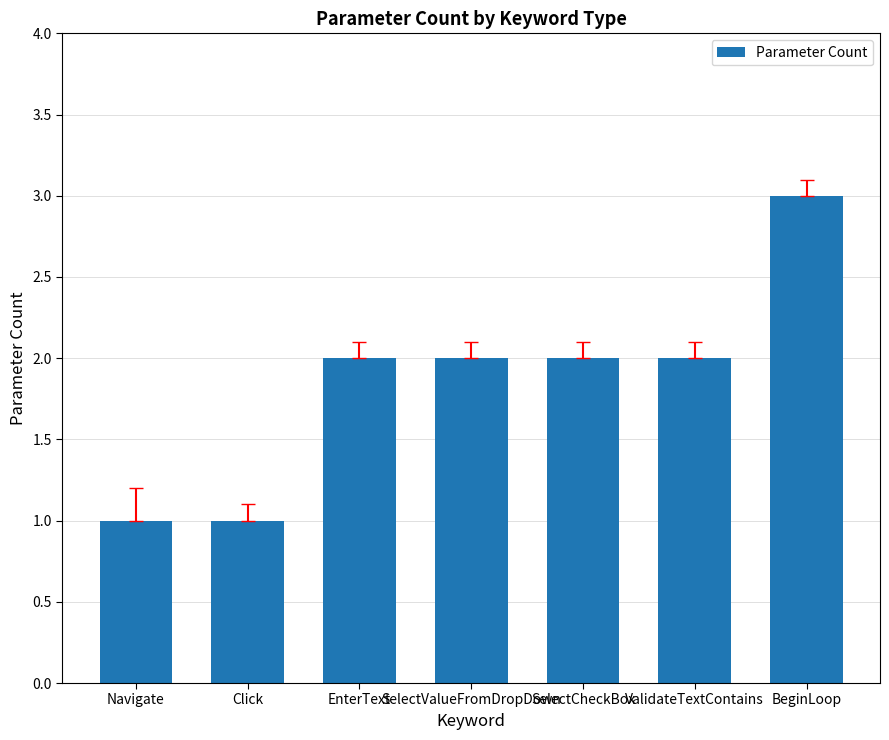

What is the greatest value displayed?

3